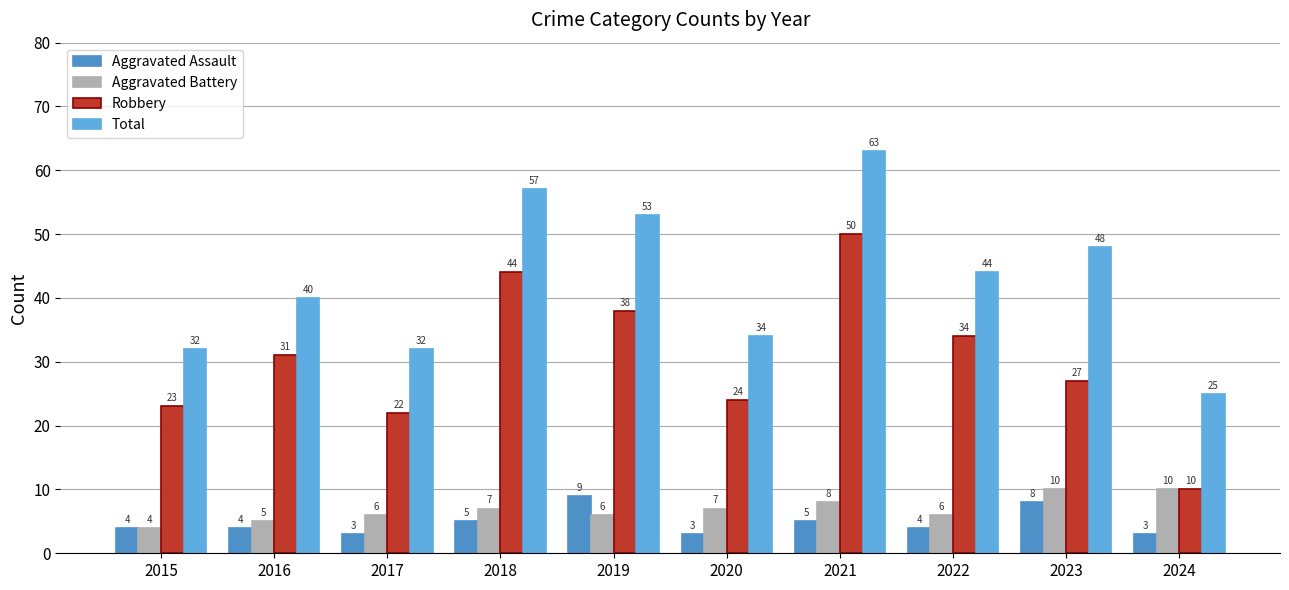

Reading left to right, transcribe all the data shown in this chart.

Aggravated Assault: 2015=4	2016=4	2017=3	2018=5	2019=9	2020=3	2021=5	2022=4	2023=8	2024=3
Aggravated Battery: 2015=4	2016=5	2017=6	2018=7	2019=6	2020=7	2021=8	2022=6	2023=10	2024=10
Robbery: 2015=23	2016=31	2017=22	2018=44	2019=38	2020=24	2021=50	2022=34	2023=27	2024=10
Total: 2015=32	2016=40	2017=32	2018=57	2019=53	2020=34	2021=63	2022=44	2023=48	2024=25